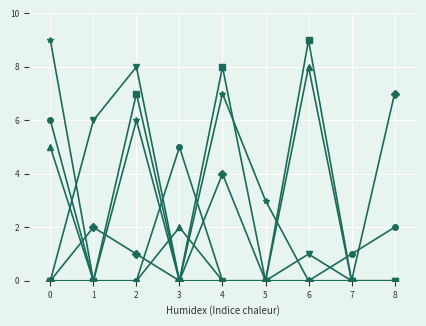

What is the greatest value displayed?

9